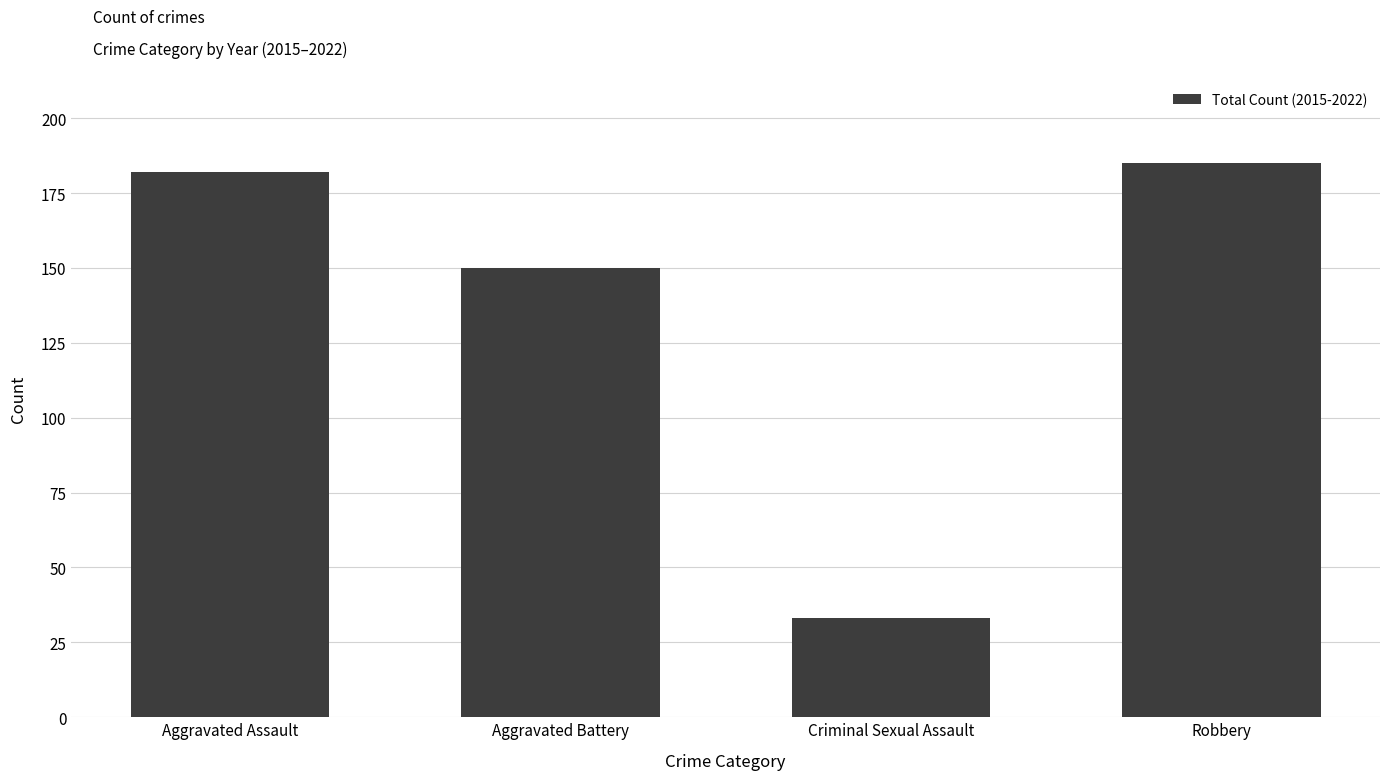

What is the minimum value shown in the chart?

33